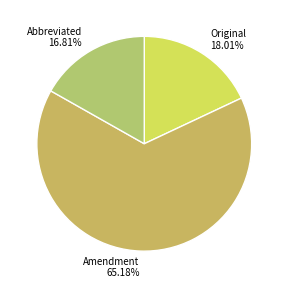

Which category accounts for the majority?

Amendment